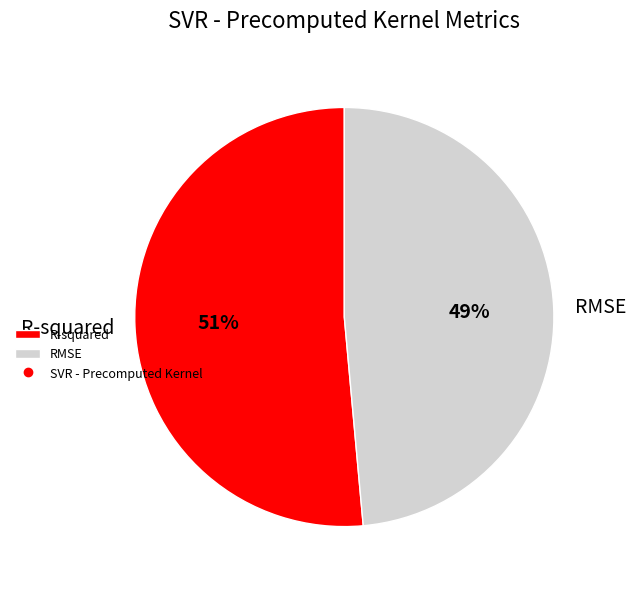

Which has a higher value, R-squared or RMSE?

R-squared